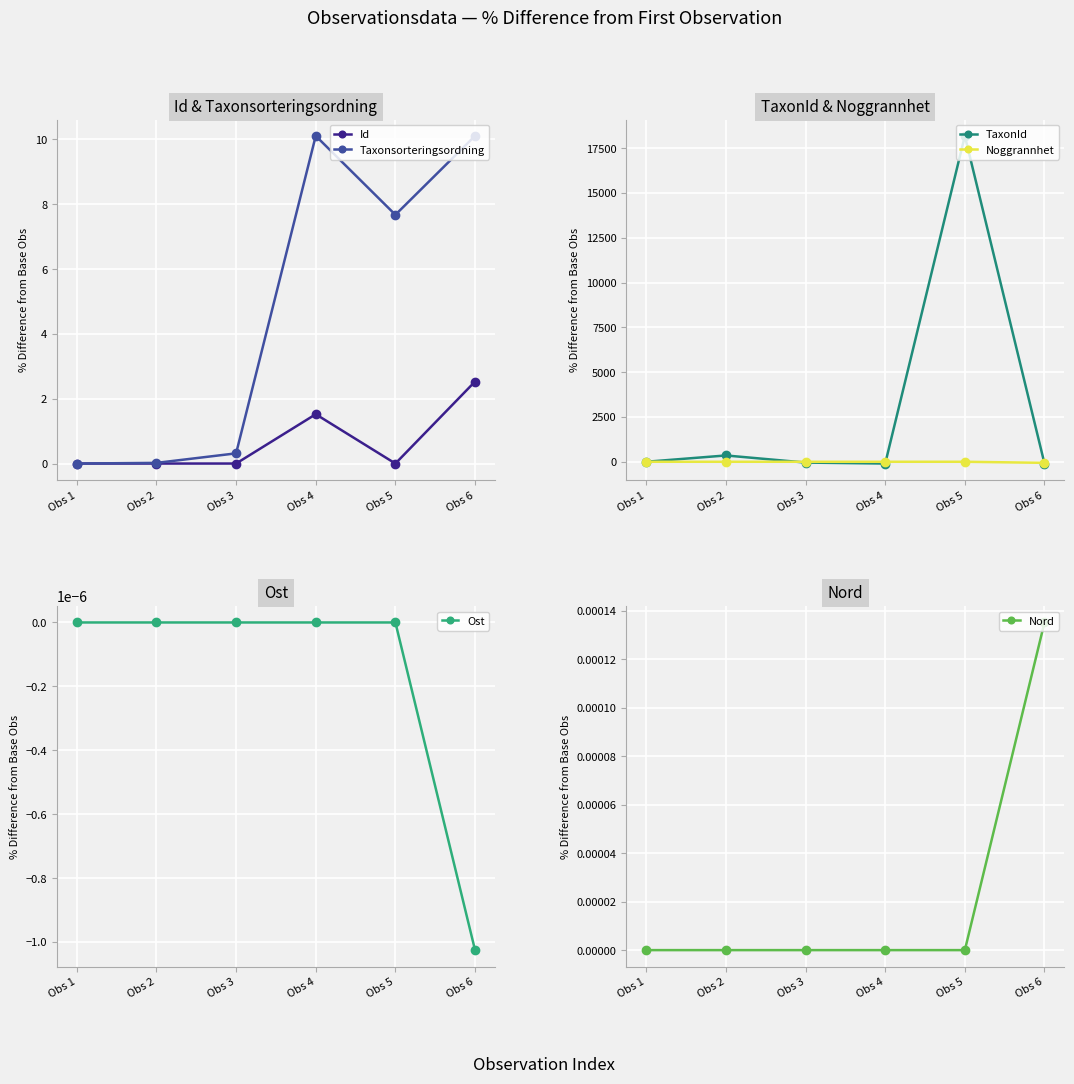

What is the spread (max minus min) of values at Obs 6?

109.4